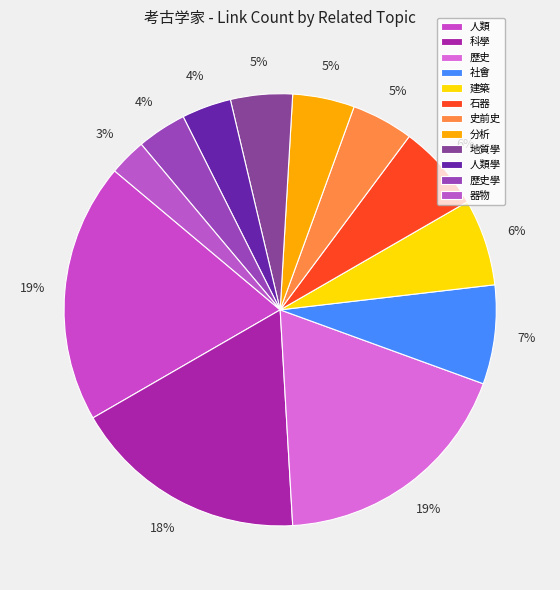

How many segments does this pie chart have?

12